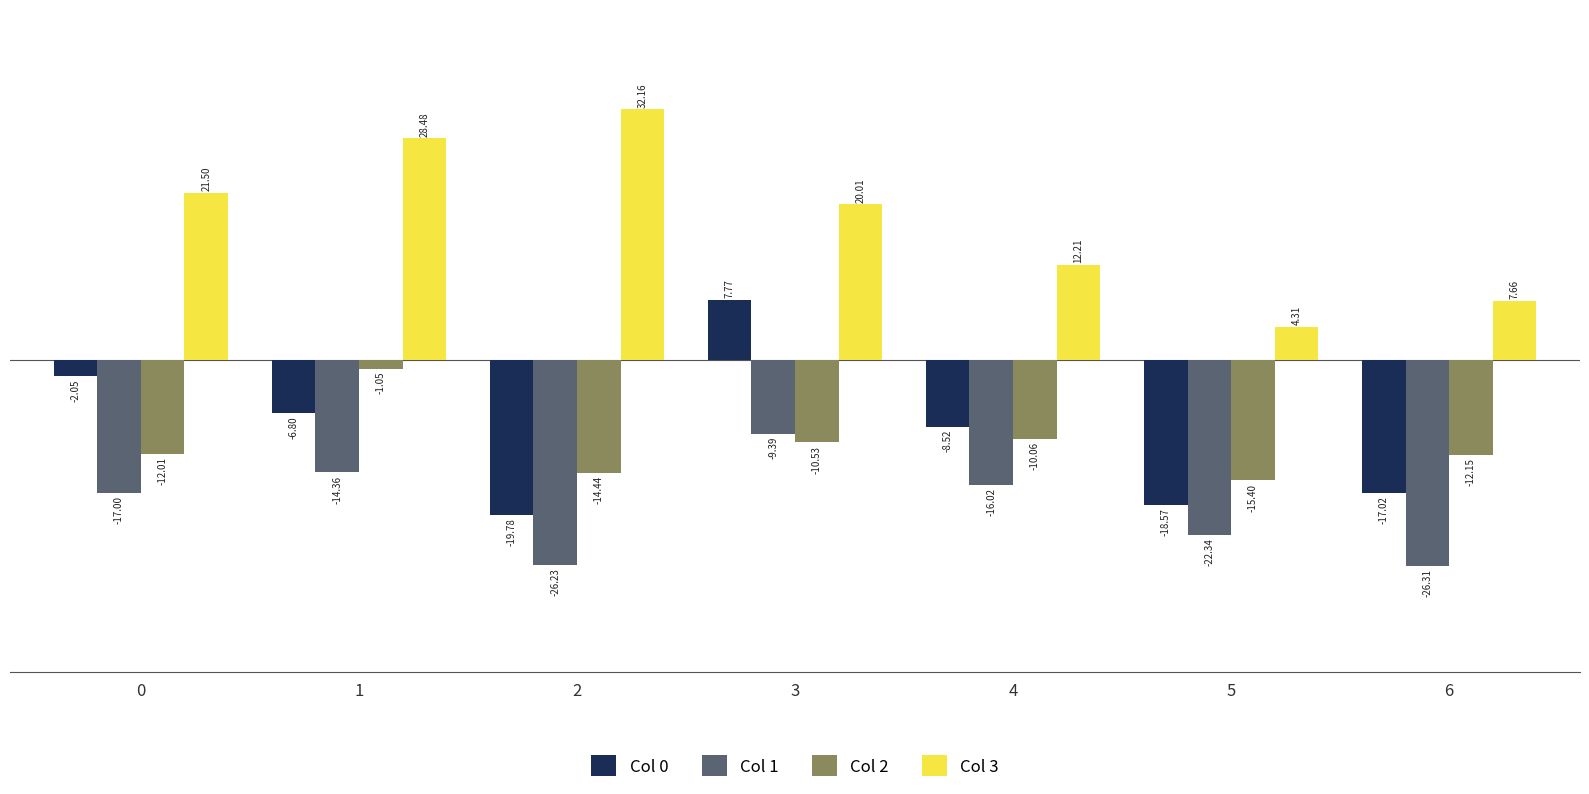

Which series changed the most between 0 and 4?

Col 3